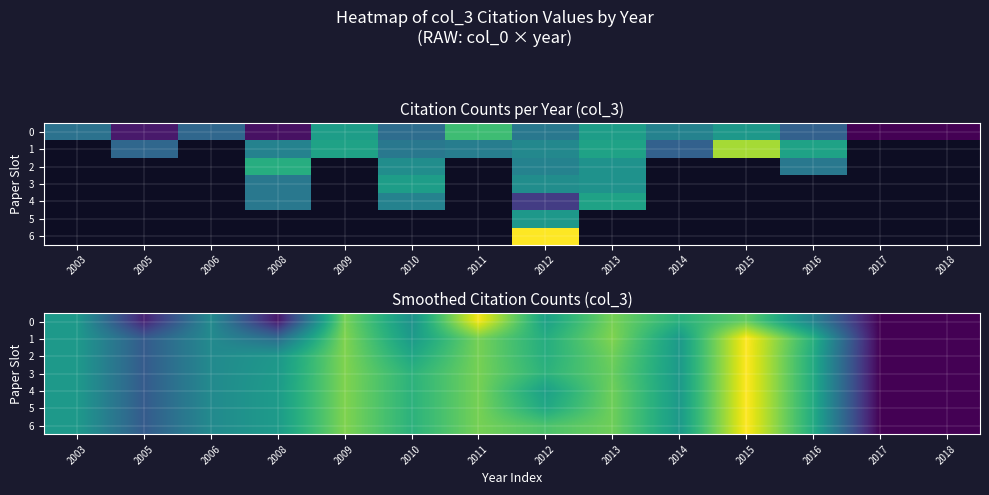

What is the sum of the 6 values at 2014 and 2018?

17.0